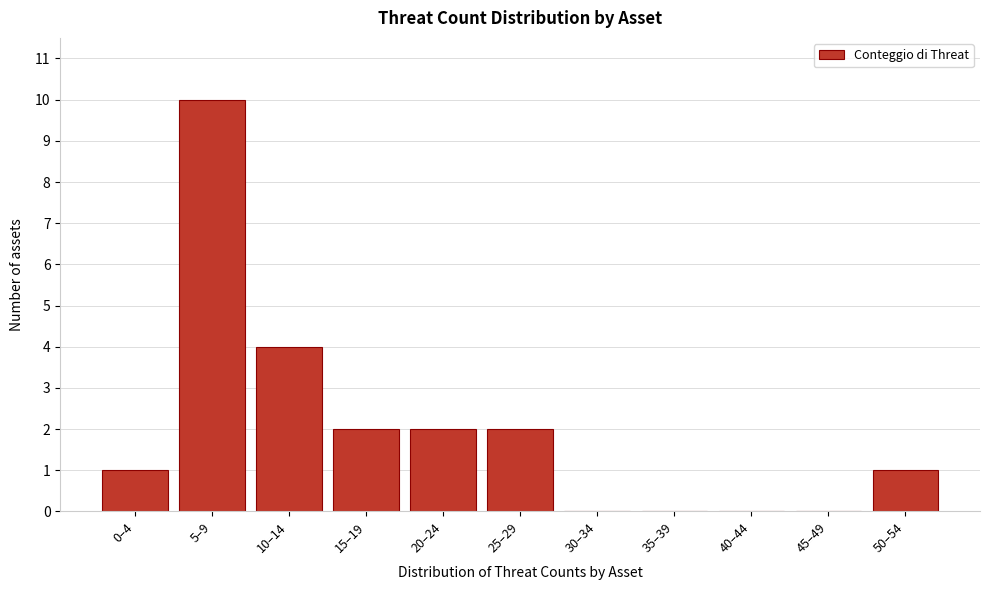

Reading right to left, list all the values displayed in this chart.

50–54=1	45–49=0	40–44=0	35–39=0	30–34=0	25–29=2	20–24=2	15–19=2	10–14=4	5–9=10	0–4=1